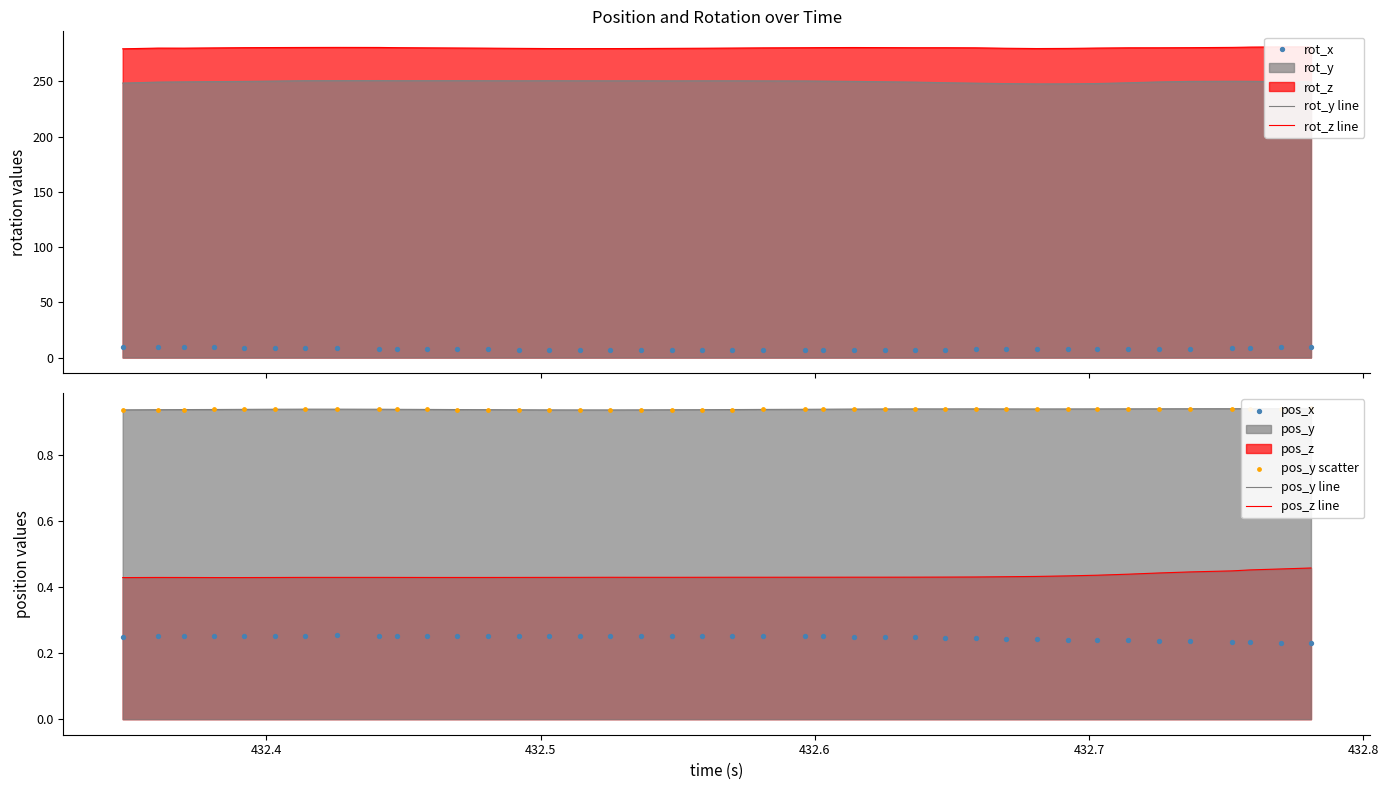

Which series reaches the maximum Y coordinate?

rot_z